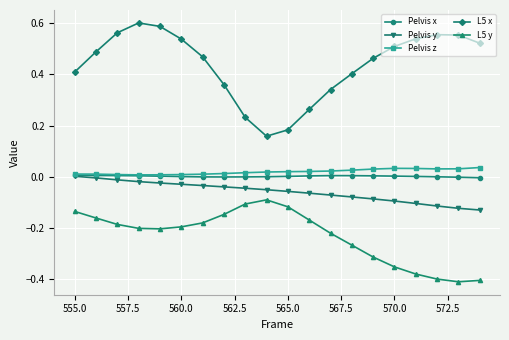

Which series has the widest spread of values?

L5 x